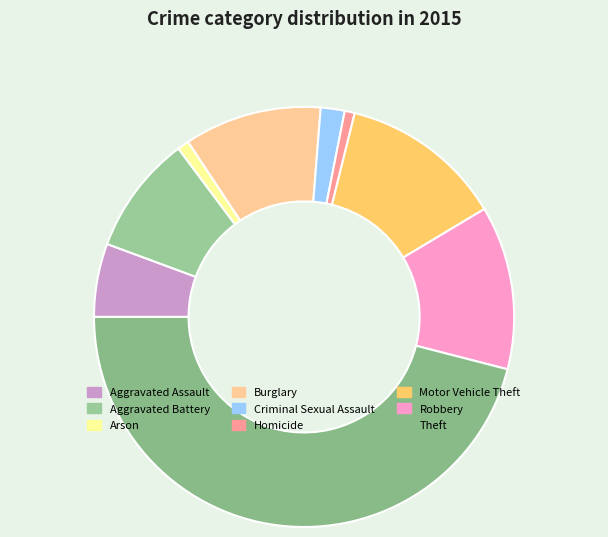

To the nearest percent, what is the difference between the largest and smallest slice percentages?

45%